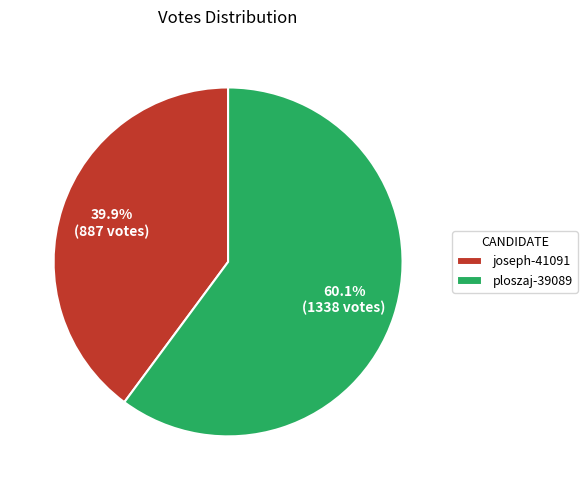

Count the number of slices in the pie.

2